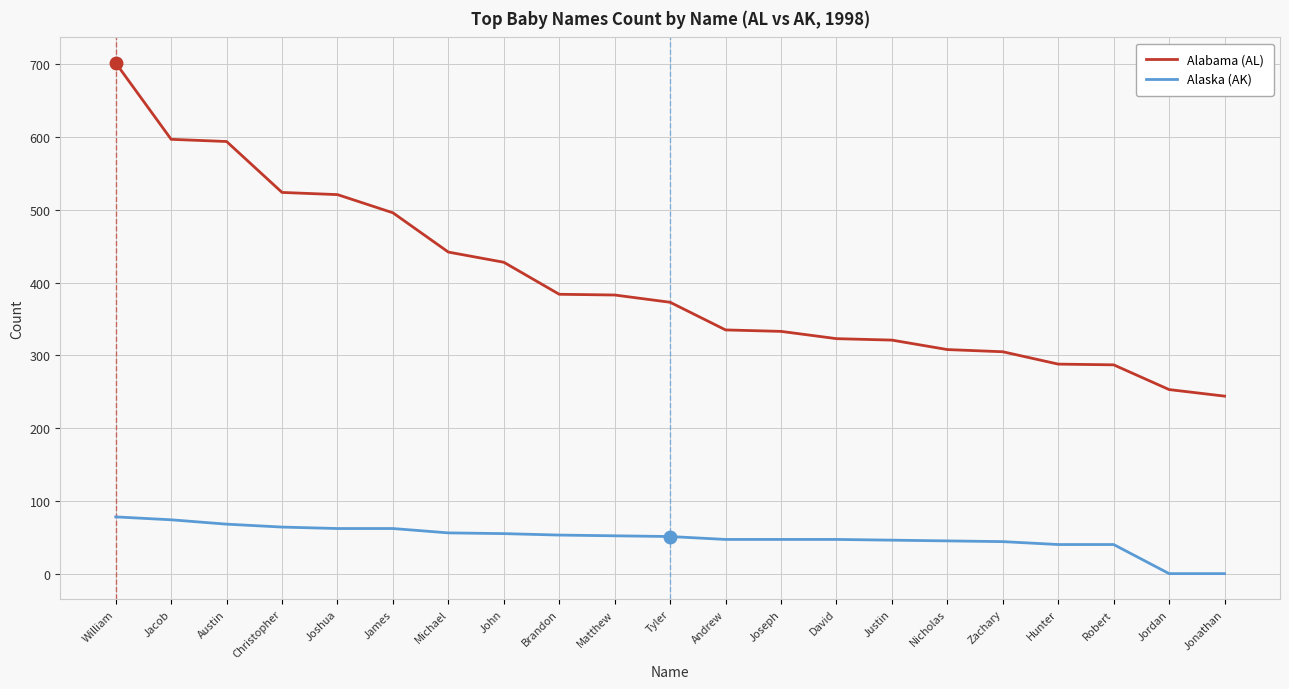

True or false: Alaska (AK) and Alabama (AL) cross at least once.

False